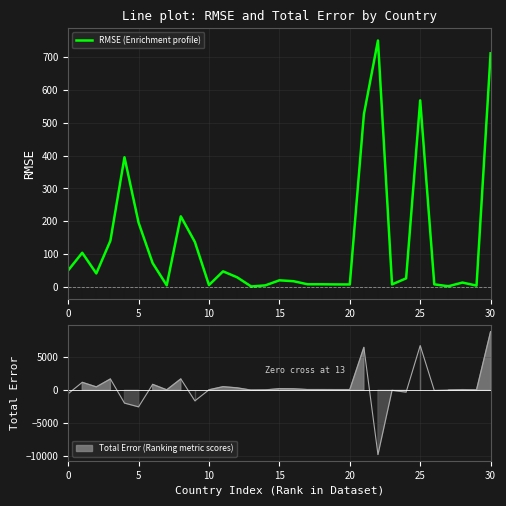

What is the label of the 14th point from the right?

17